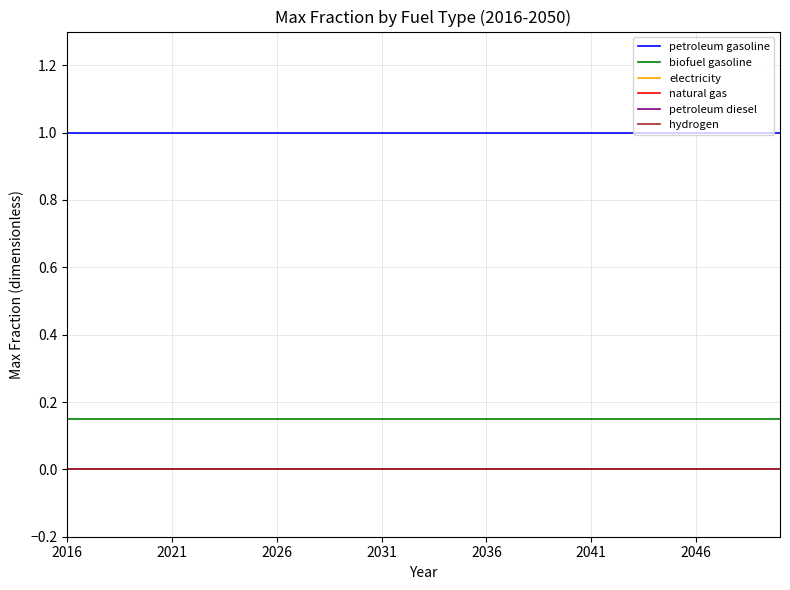

True or false: natural gas and hydrogen intersect in this chart.

False